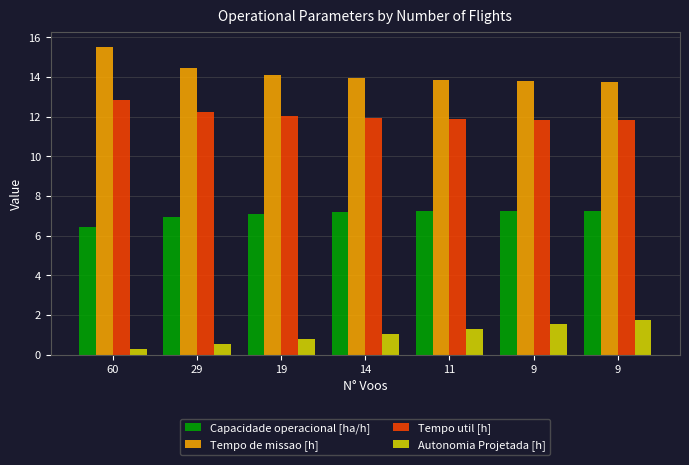

True or false: Capacidade operacional [ha/h] has a value of 4.5 at 11.

False